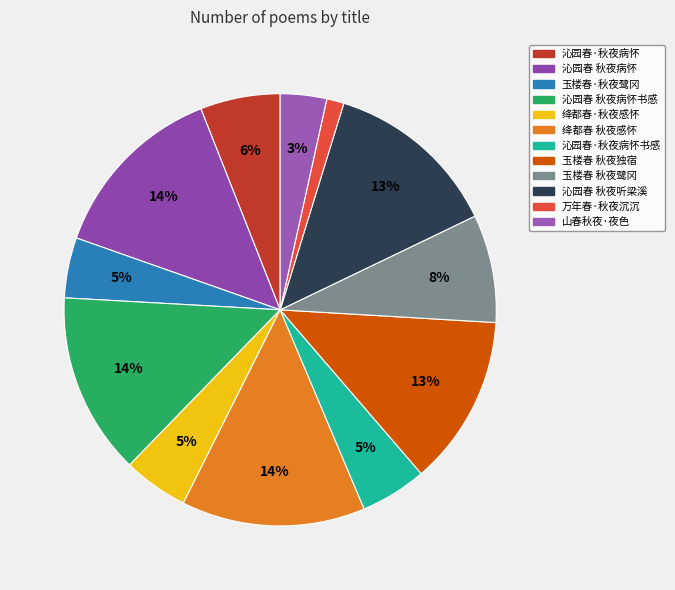

Count the number of slices in the pie.

12